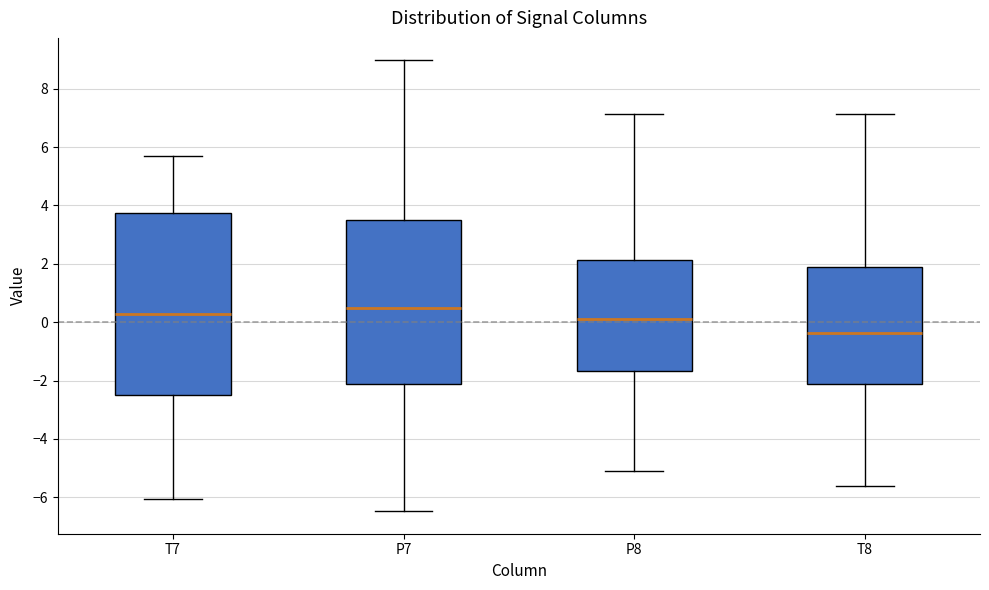

Where does the lower whisker of the box for P7 end on the y-axis? The values are not printed on the chart, so give them approximately, as read against the axis.

-6.4